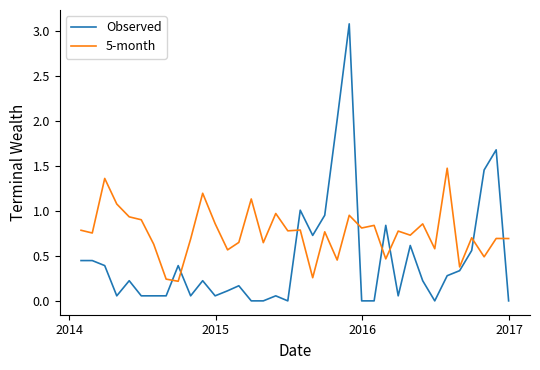

List the series in order of their overall mean, lowest first.

Observed, 5-month